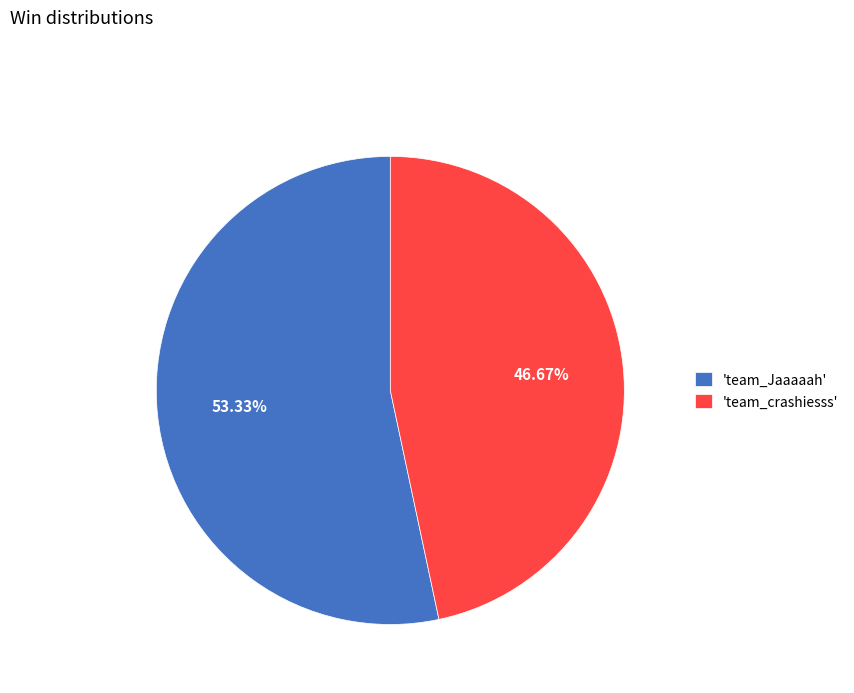

How many segments does this pie chart have?

2